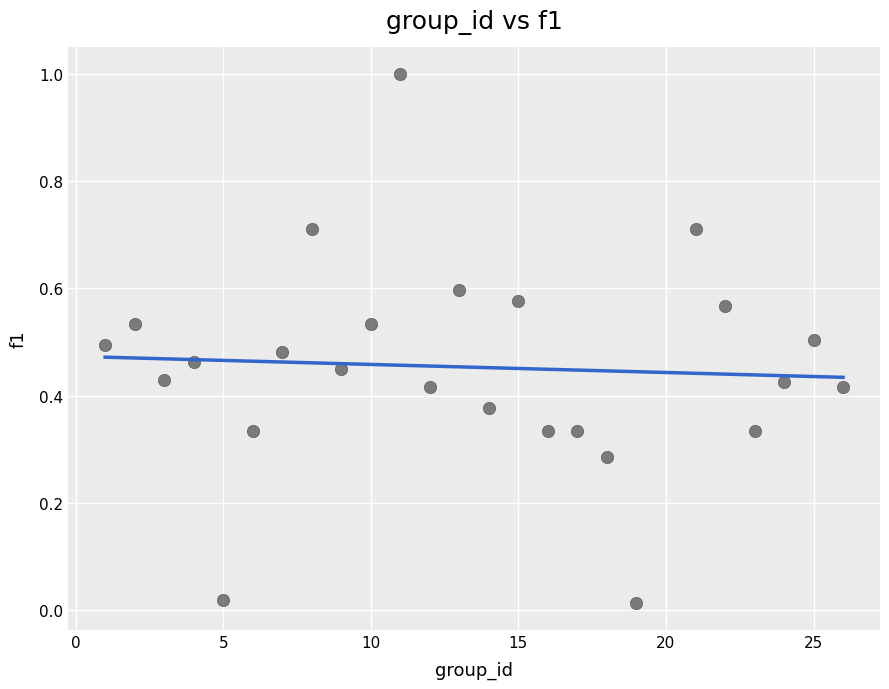

What is the range of Y values (max minus min)?

1.0